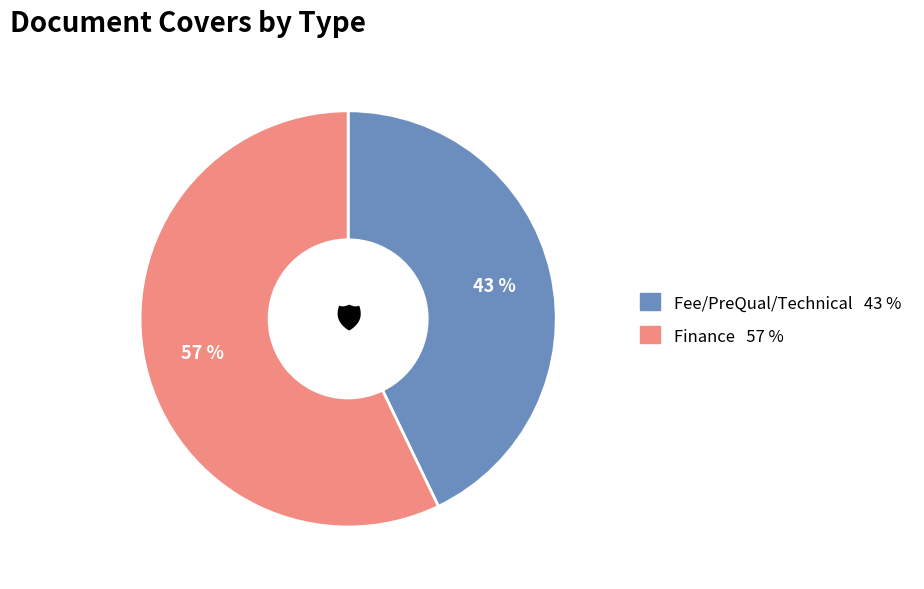

To the nearest percent, what is the average slice percentage?

50%